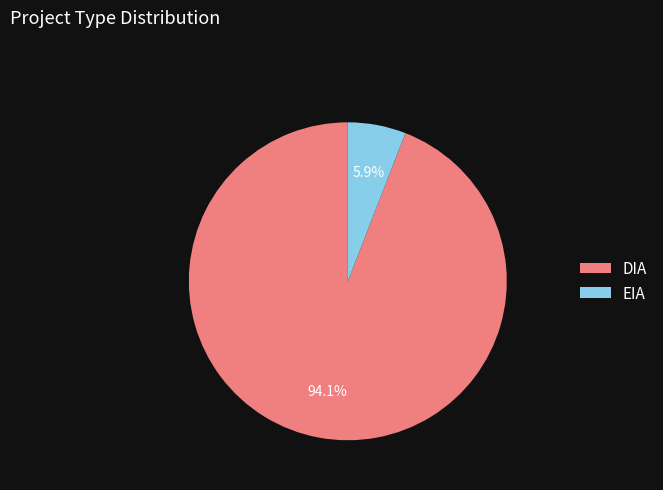

Combined, what portion of the pie is EIA and DIA?

100.0%